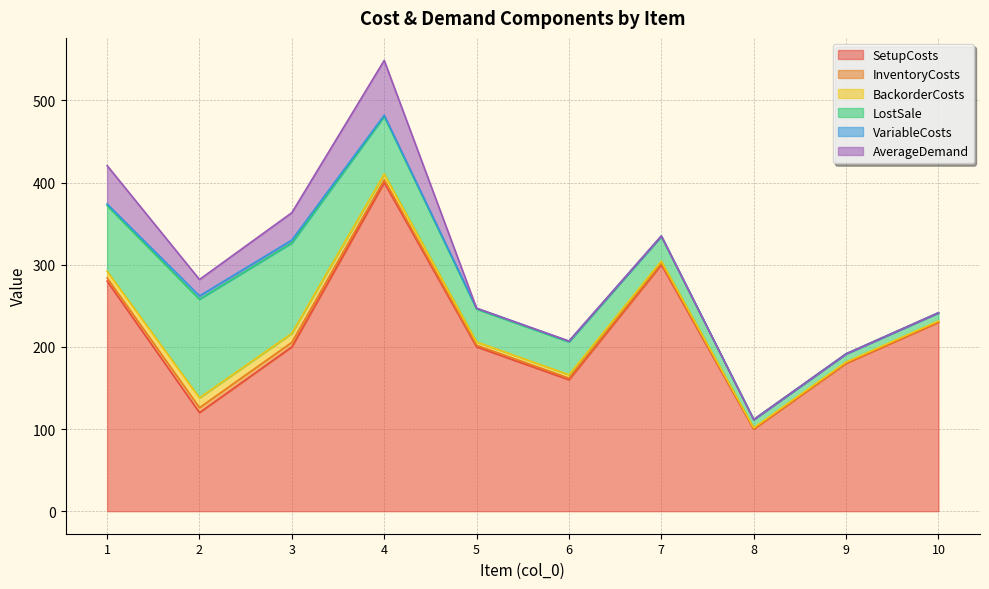

What is the difference between the highest and lowest values at 3?

196.5